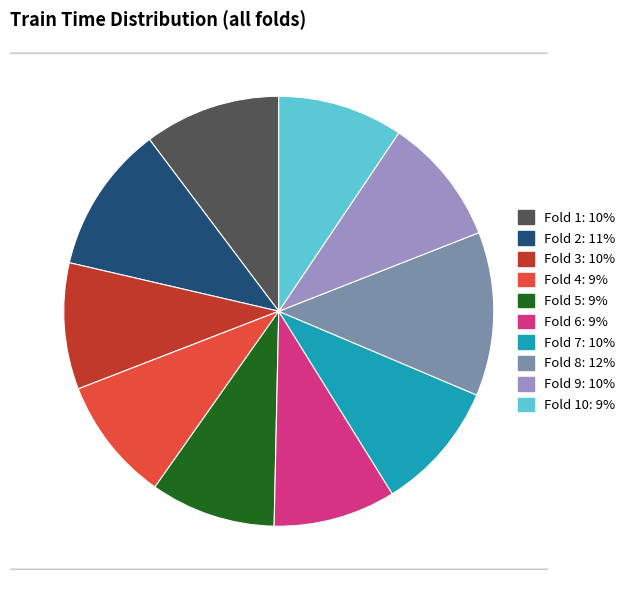

Does any single category account for the majority?

No